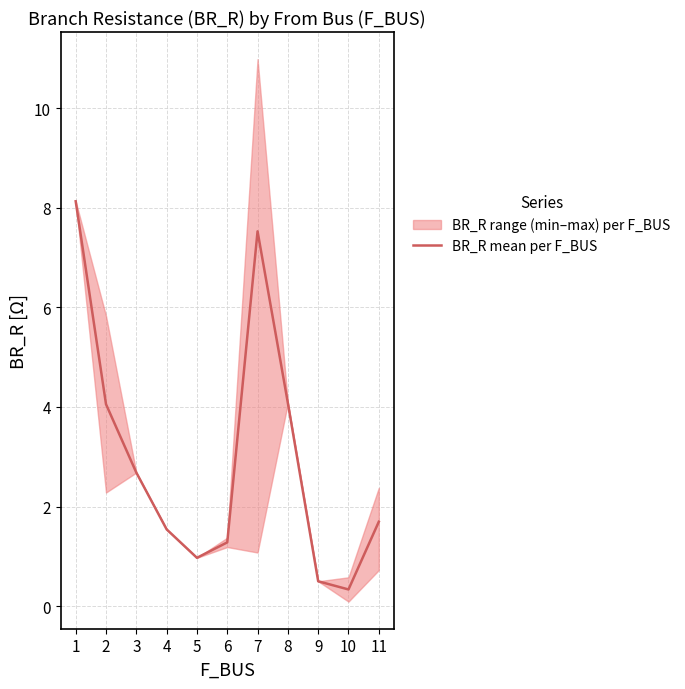

What is the sum of the values at 3 and 1?

10.8